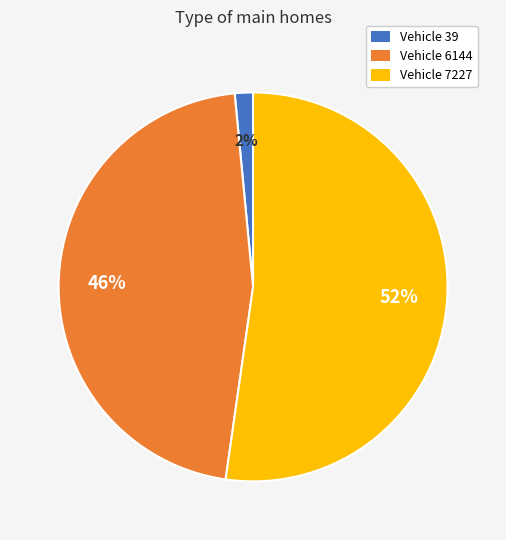

The Vehicle 6144 slice represents 46% of the pie. True or false?

True